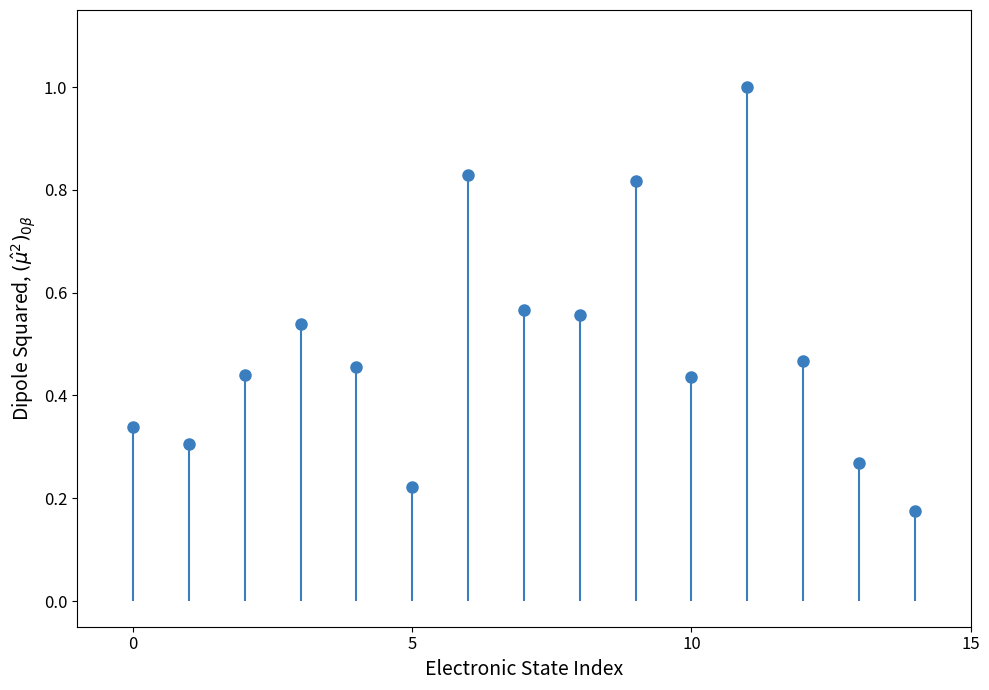

Is it true that the value at 홍천읍제10투 is 1.3?

False